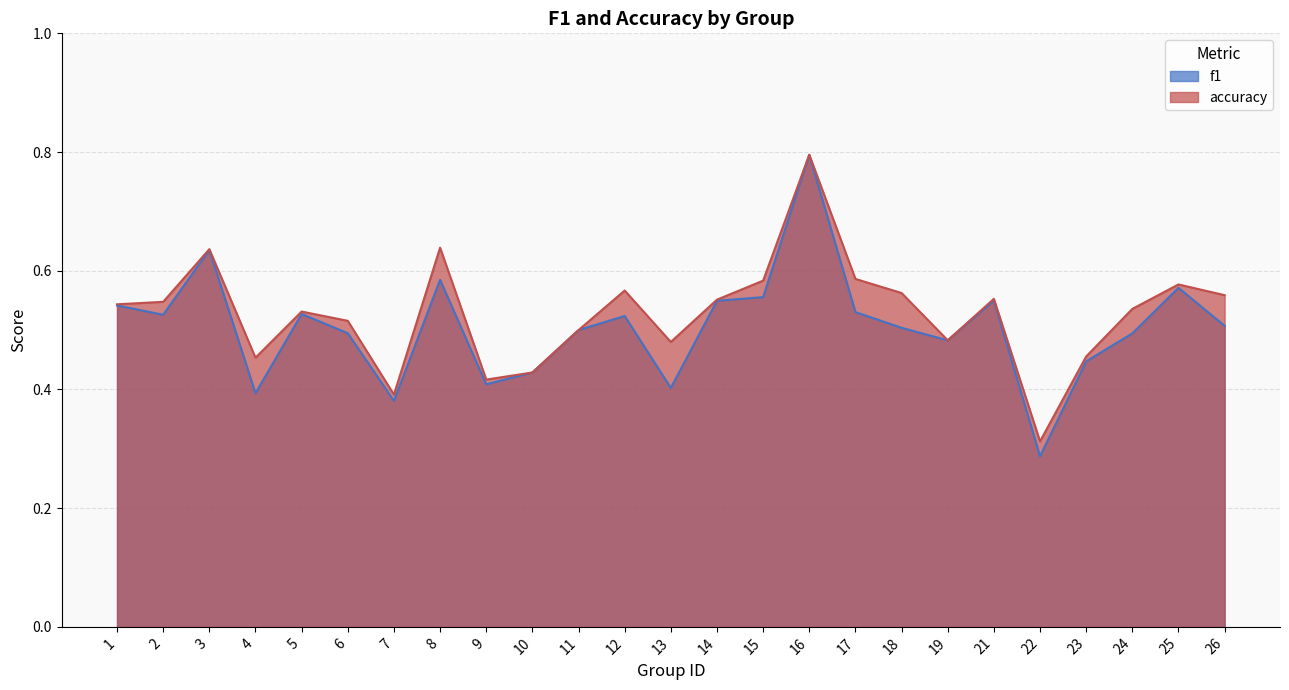

How many distinct data groups are displayed?

2